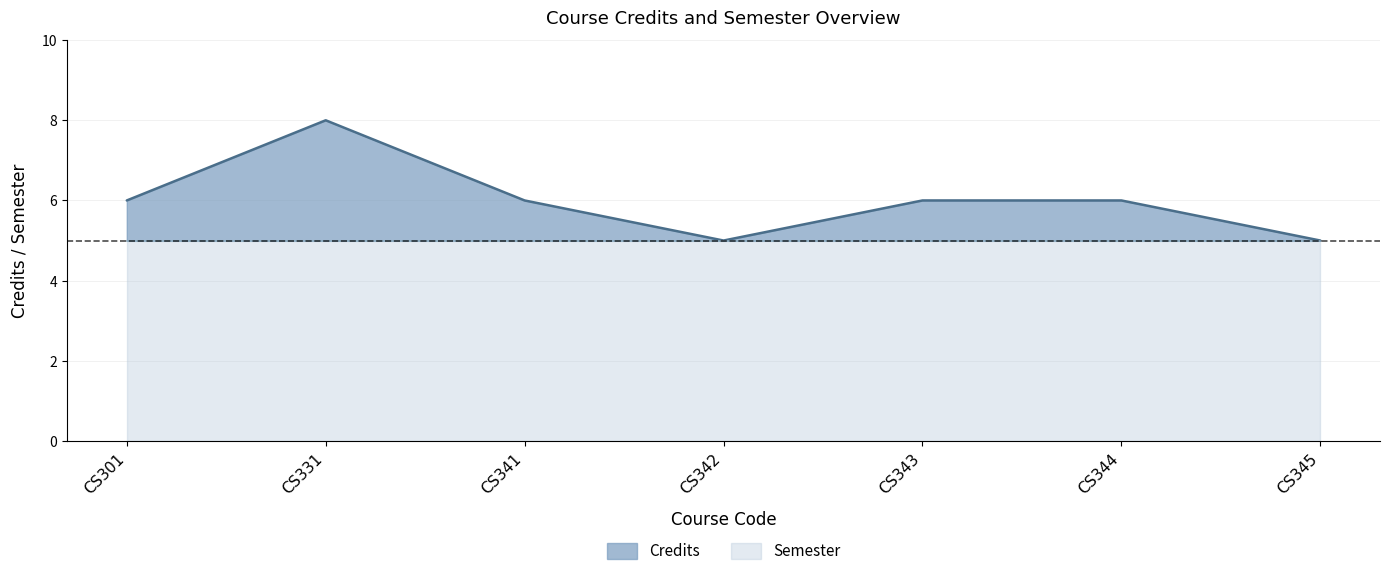

The value at CS341 is 6. True or false?

True